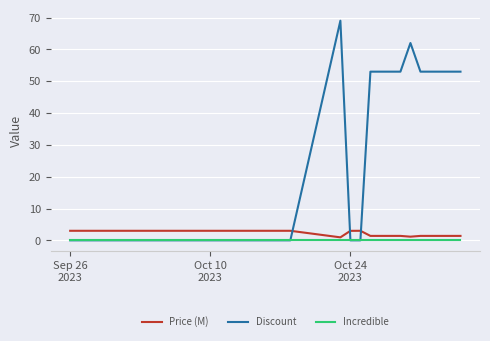

What is the maximum value for Price (M)?

3.0